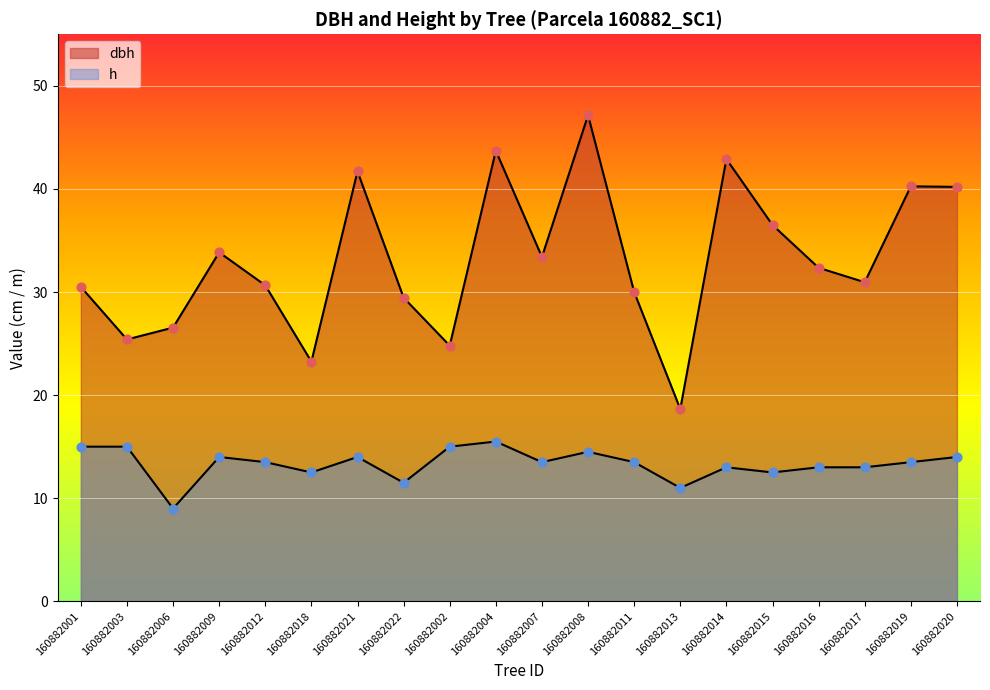

Which series has the largest total across all categories?

dbh